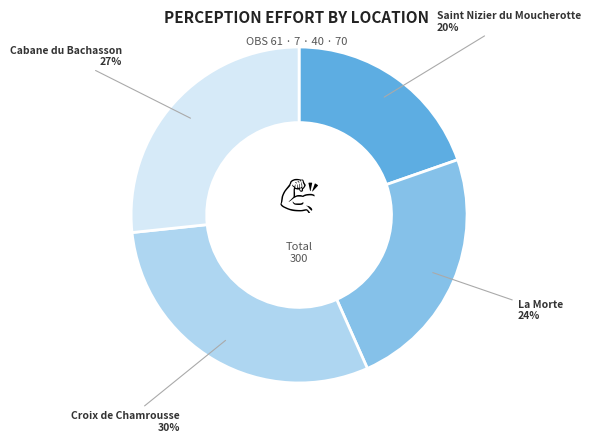

Combined, do Croix de Chamrousse and Cabane du Bachasson account for over 50%?

Yes